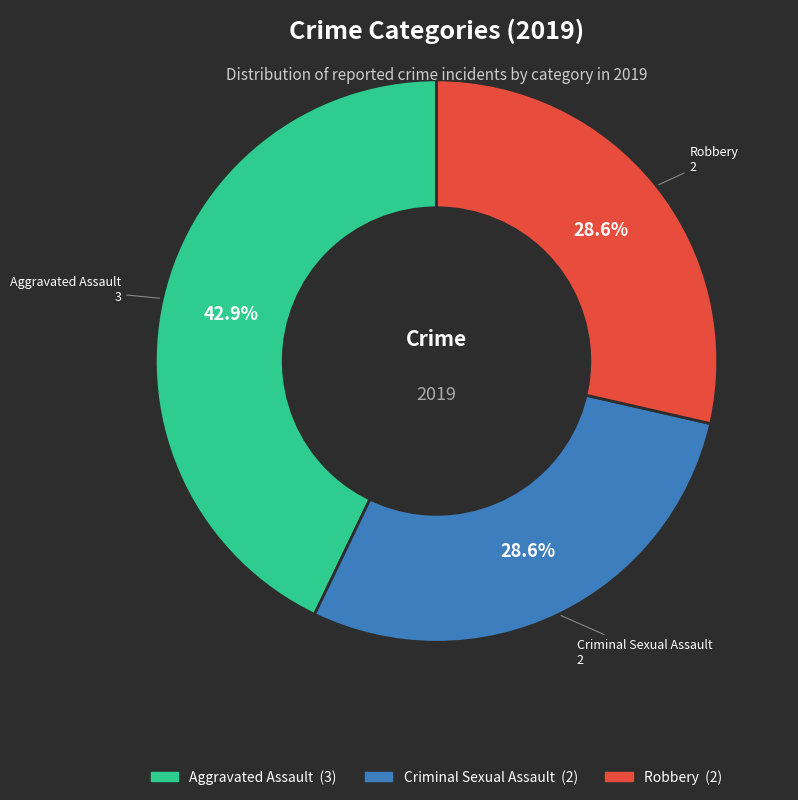

Does any single category account for the majority?

No